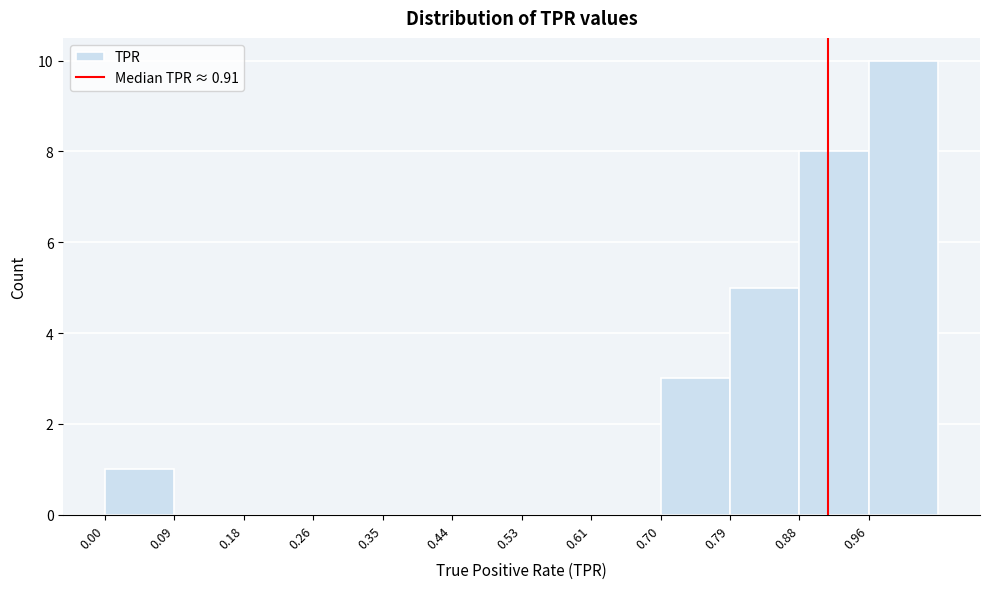

Reading left to right, transcribe this chart: for each bar, give the range it covers on the x-axis and its height. Neither the bar edges nor the heights are printed on the chart, so give them approximately, as read against the axes.

0.00 to 0.09: 1
0.09 to 0.18: 0
0.18 to 0.26: 0
0.26 to 0.35: 0
0.35 to 0.44: 0
0.44 to 0.53: 0
0.53 to 0.61: 0
0.61 to 0.70: 0
0.70 to 0.79: 3
0.79 to 0.88: 5
0.88 to 0.96: 8
0.96 to 1.05: 10